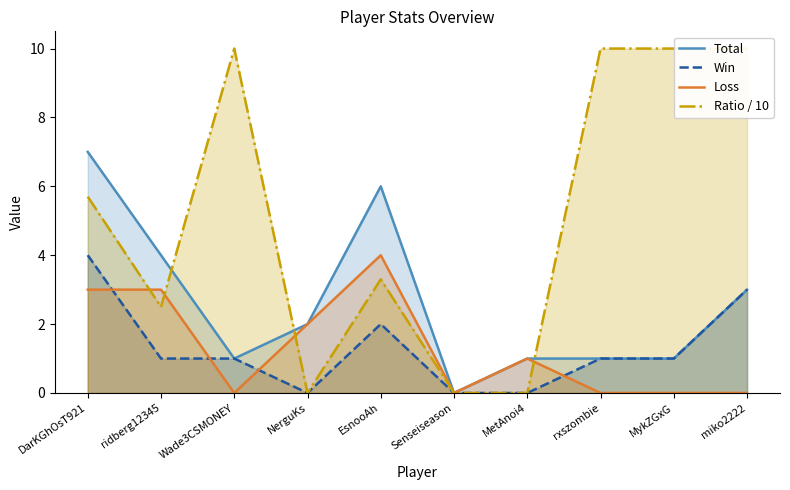

What is the value of the Loss point at the 5th from the left?

4.0